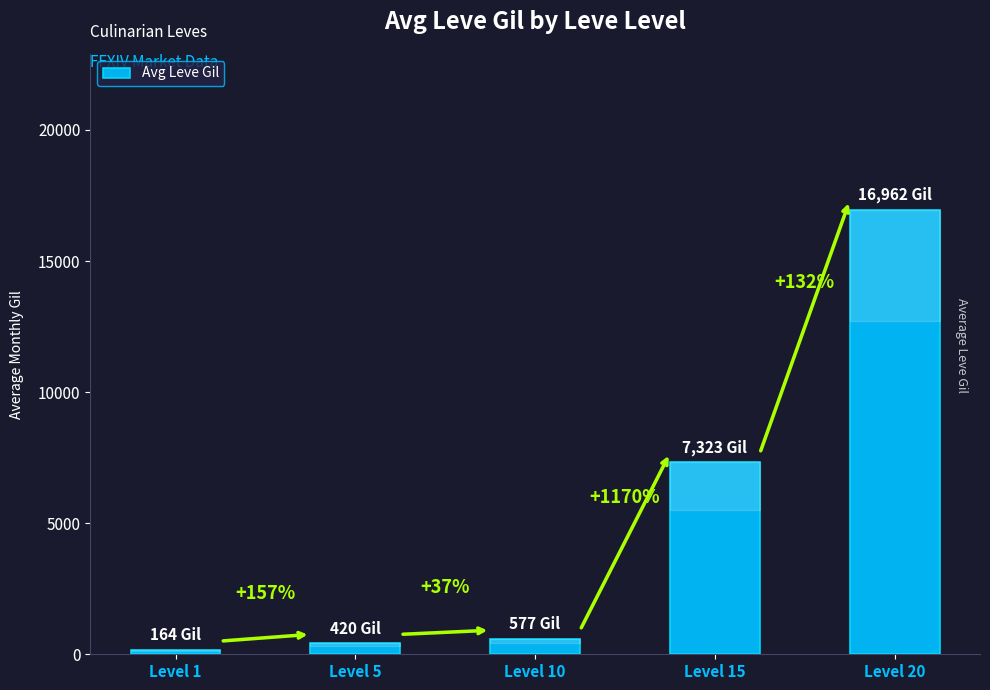

The chart shows a value of 576.7 at Level 10. True or false?

True